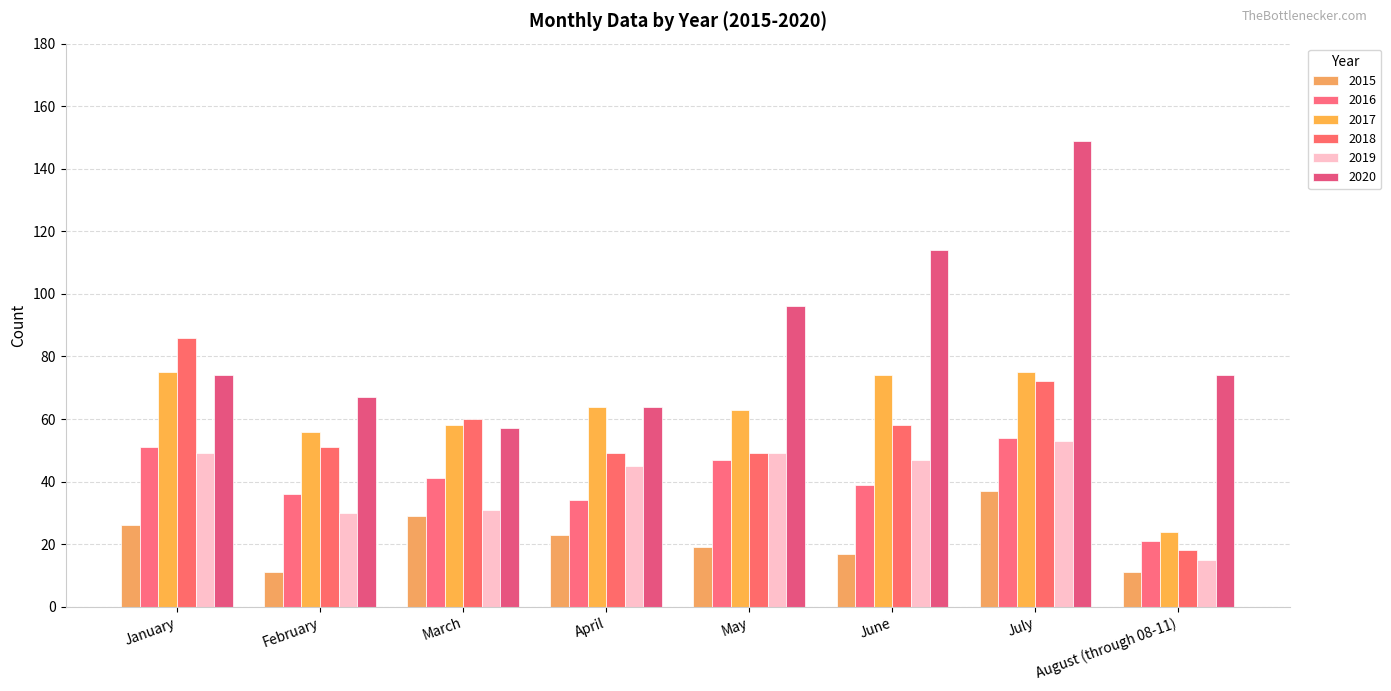

Which label corresponds to the smallest value in the chart?

February